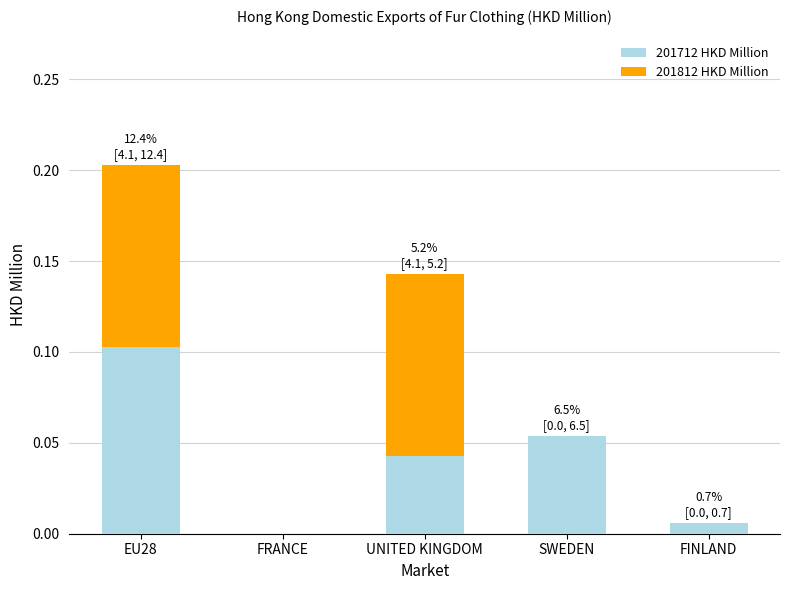

Count the number of data series in this chart.

2